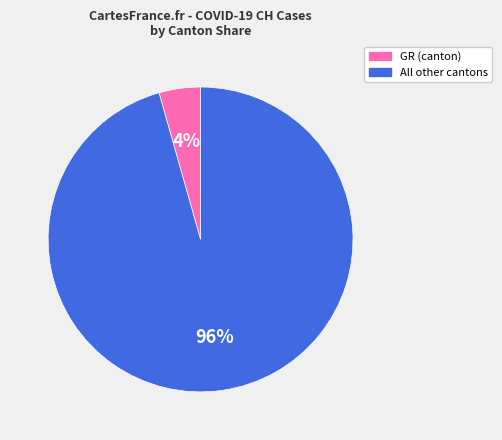

How many slices are in this pie chart?

2